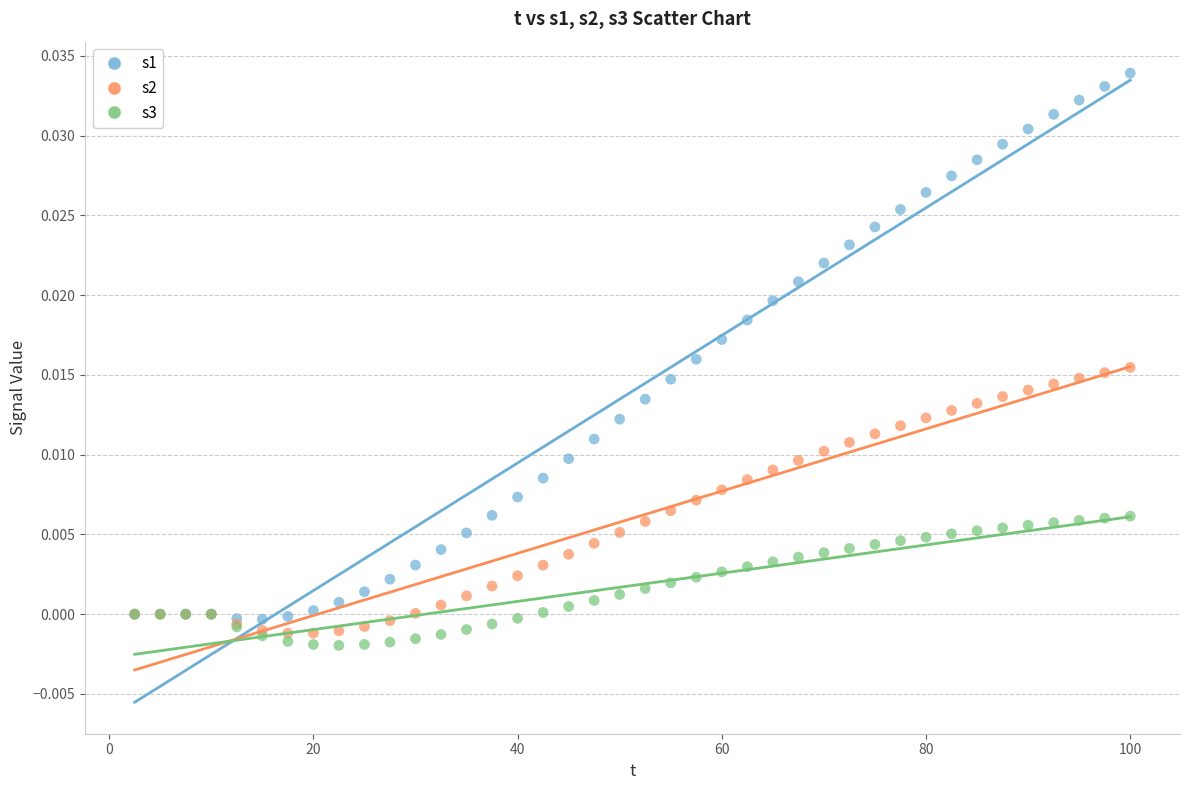

Which series has the widest spread of Y values?

s1